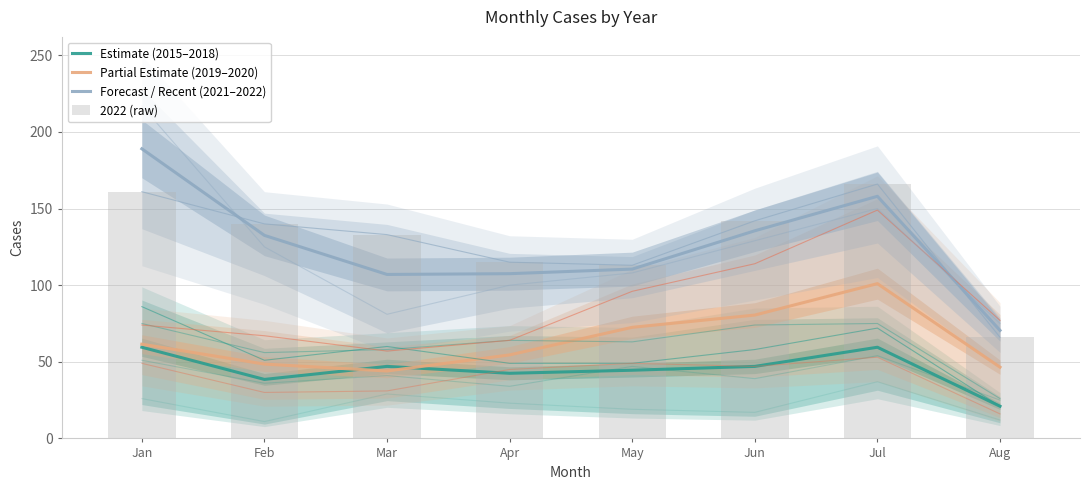

List the labels in order of Partial Estimate (2019–2020) value, smallest first.

Mar, Aug, Feb, Apr, Jan, May, Jun, Jul